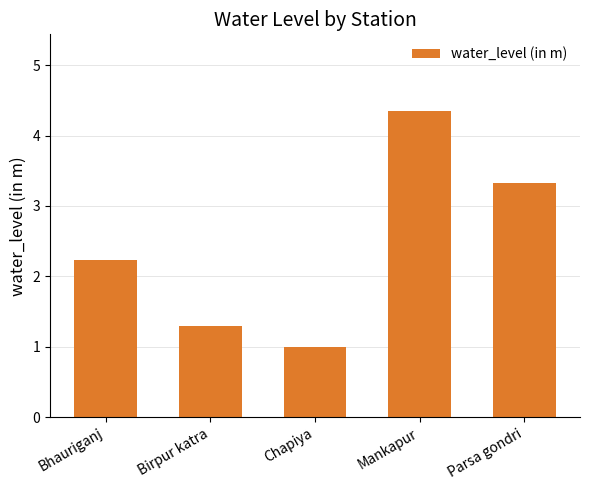

Which has a higher value, Bhauriganj or Chapiya?

Bhauriganj